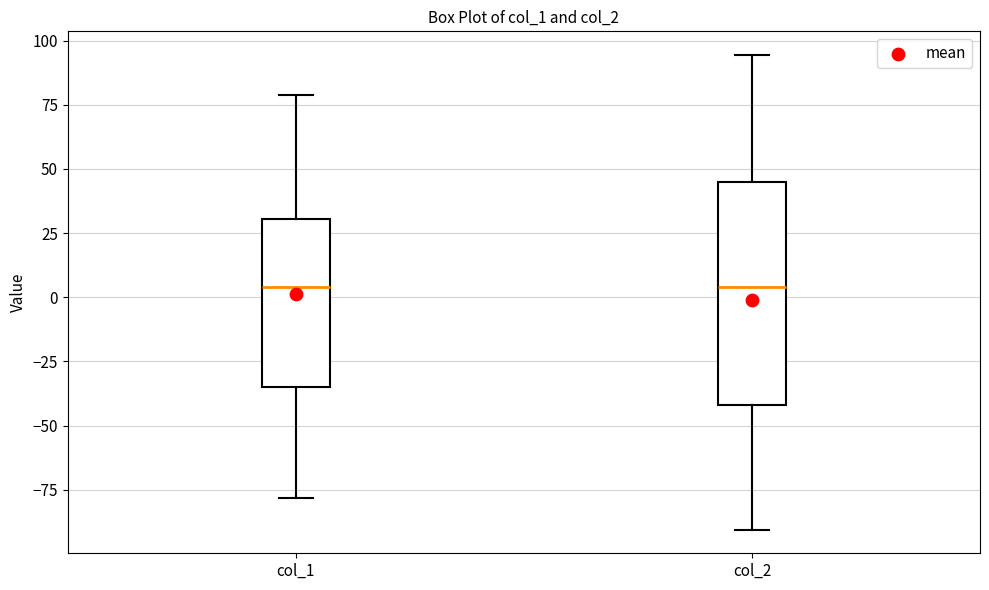

Comparing the boxes themselves (not the whiskers), which one is the tallest?

col_2